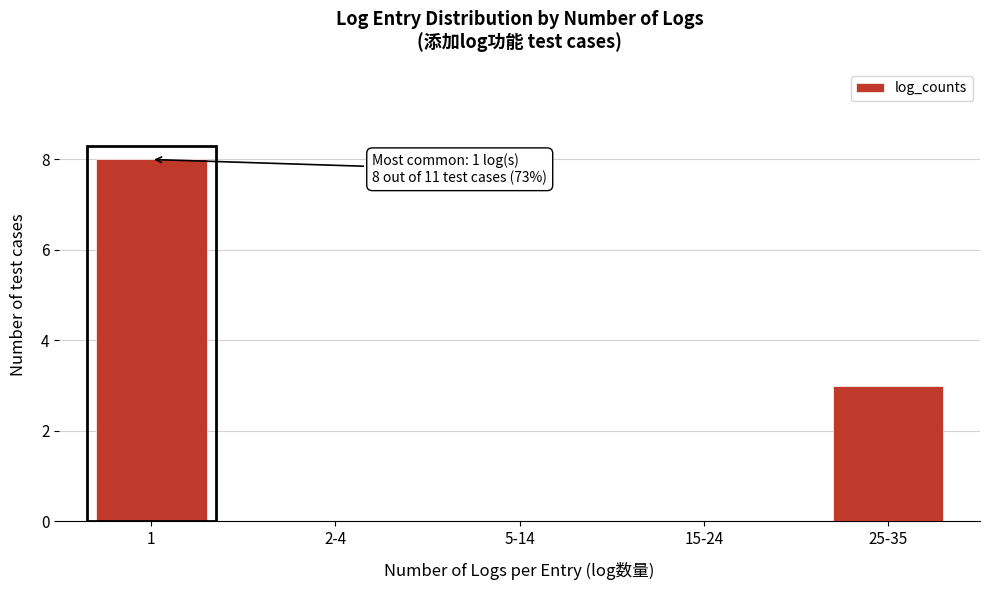

Reading right to left, extract all data points from this chart.

25-35=3	15-24=0	5-14=0	2-4=0	1=8